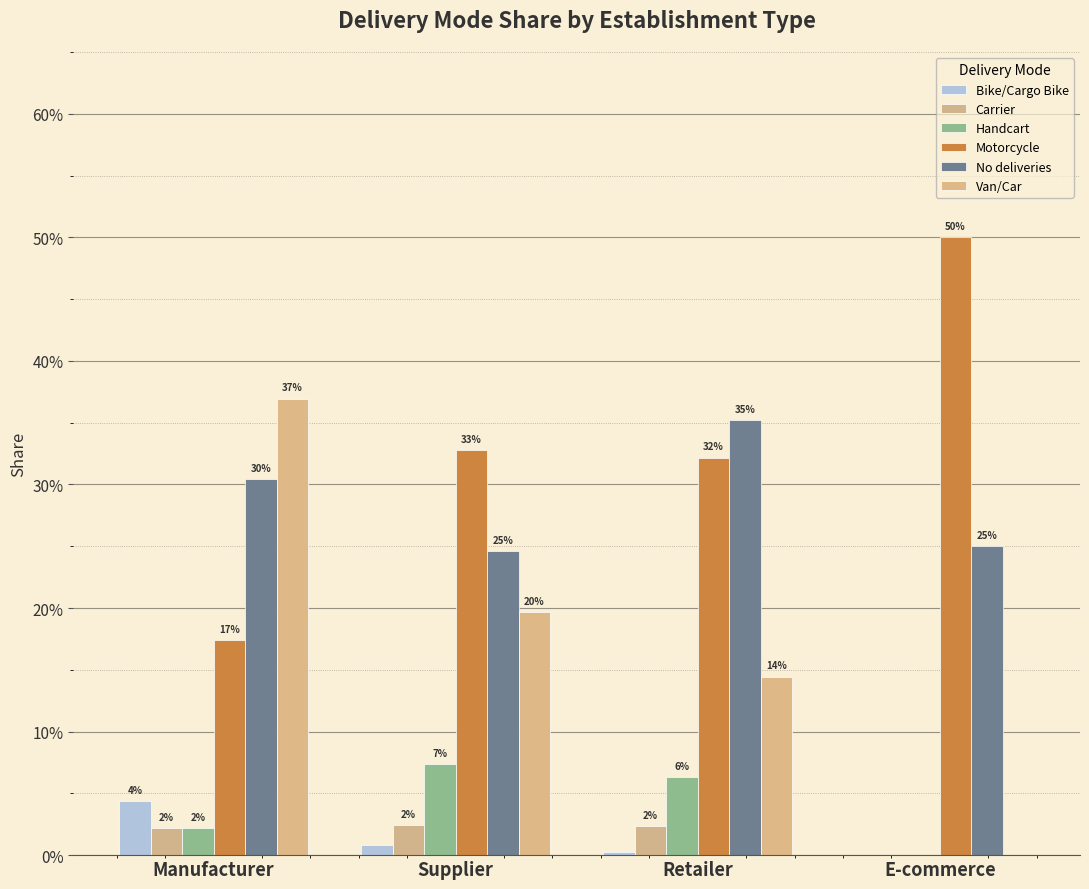

What is the sum of the Handcart values at Manufacturer and Retailer?

0.1